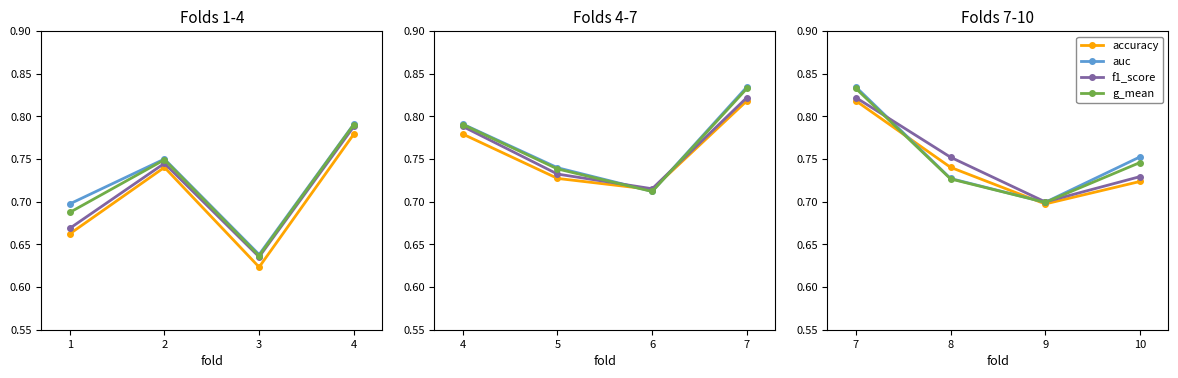

Is this an area chart (filled region under the line)?

No